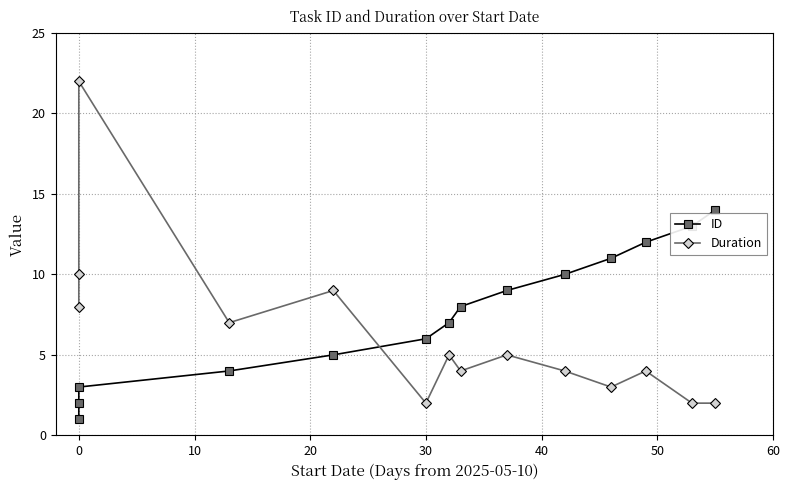

At 0, list the series in order from largest to smallest.

Duration, ID